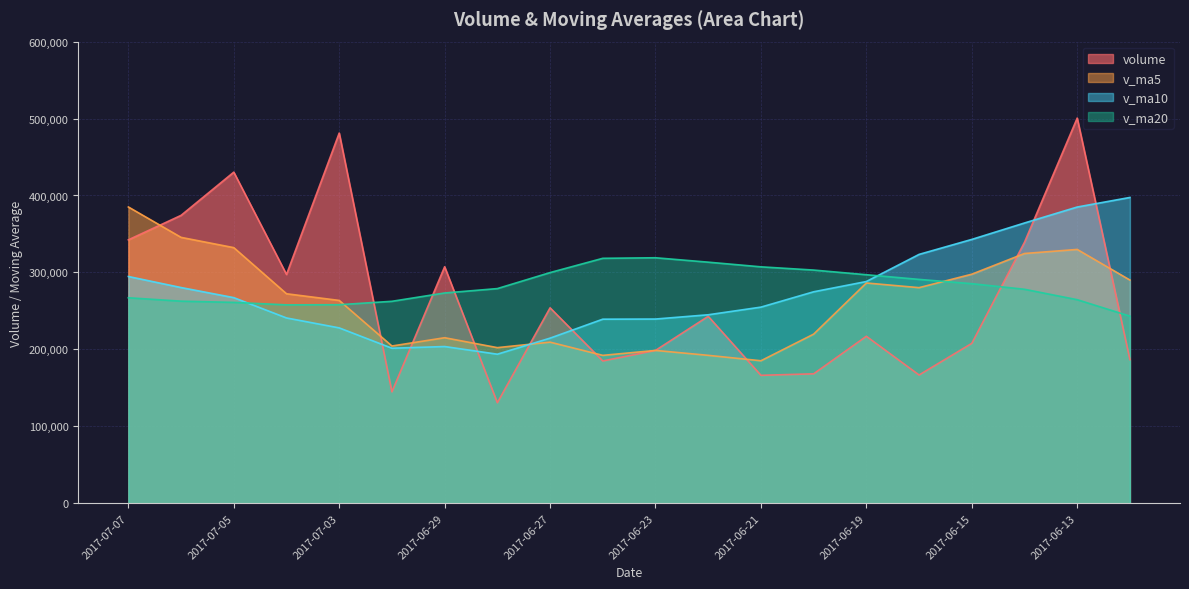

Rank the series at 2017-06-23 from lowest to highest value.

v_ma5, volume, v_ma10, v_ma20